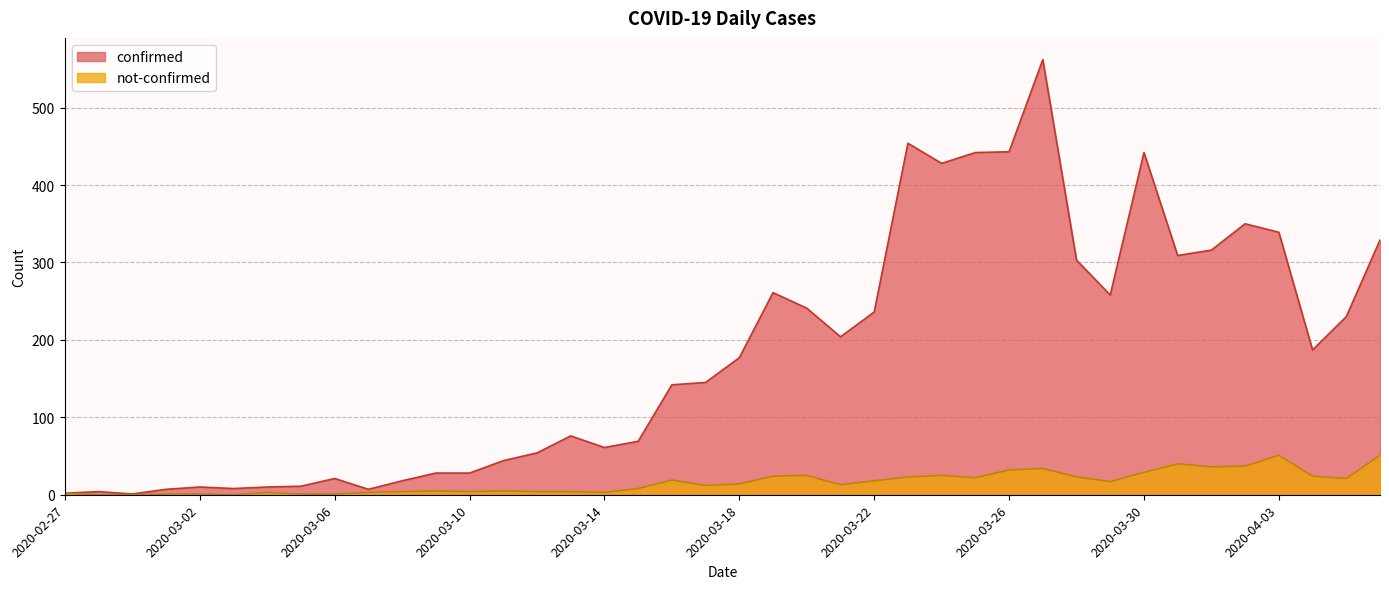

At which category is the sum across all series the highest?

2020-03-27